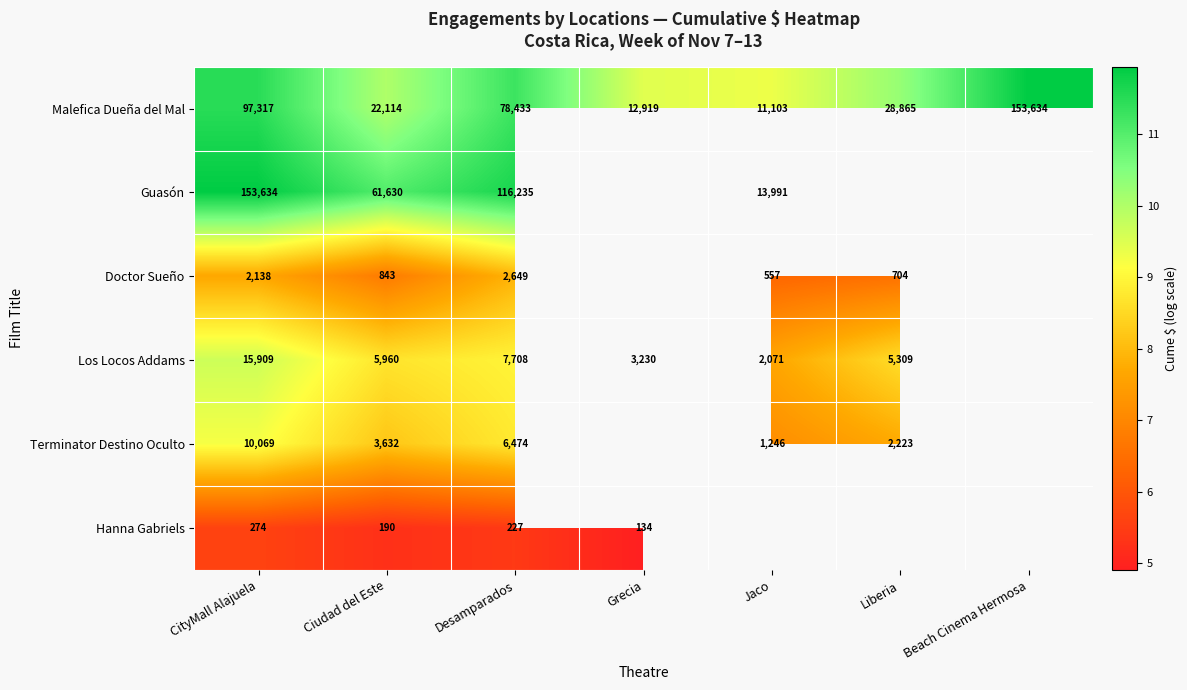

At how many categories does at least one series exceed 4?

7